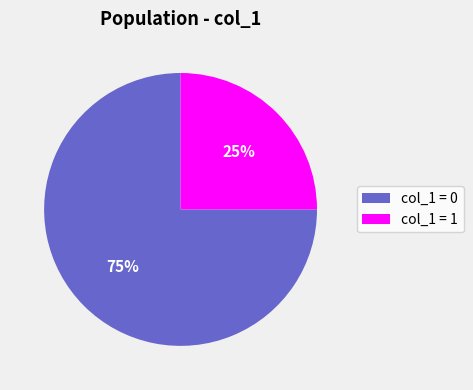

How many segments does this pie chart have?

2